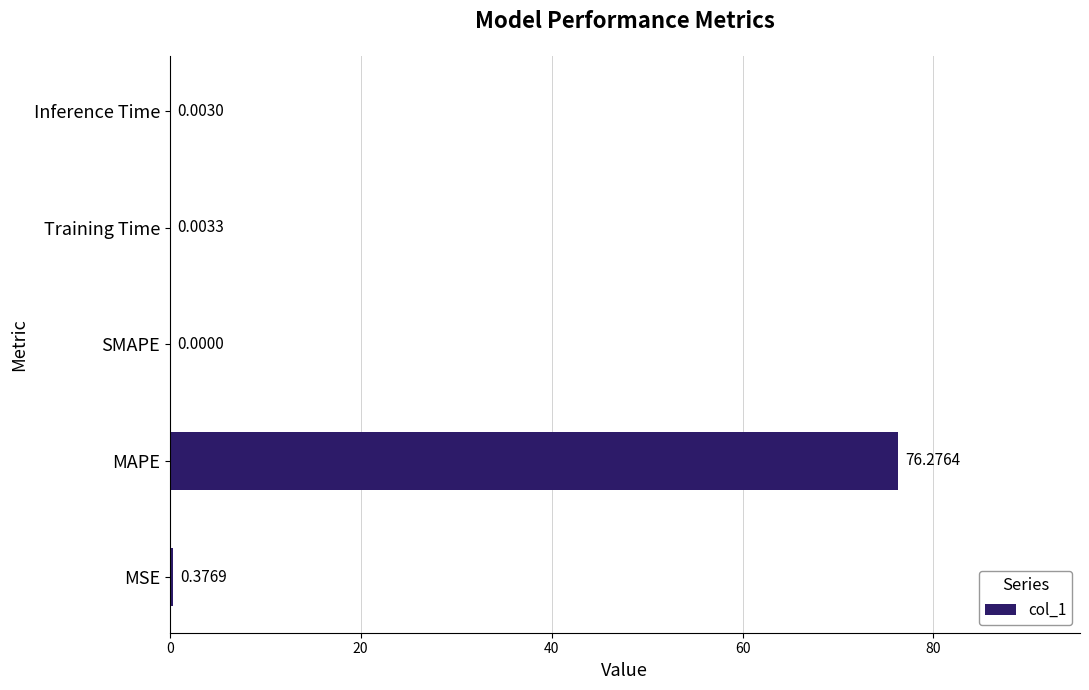

Are the bars horizontal?

Yes